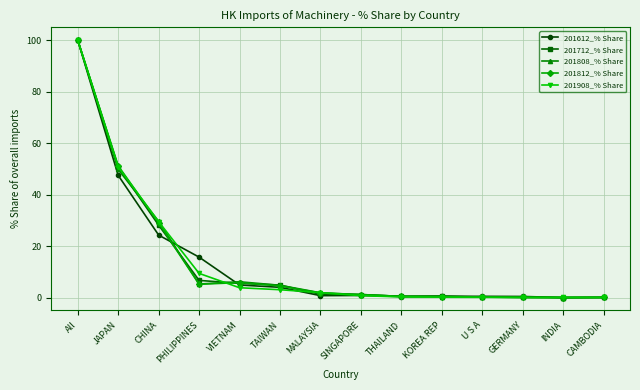

What is the greatest value displayed?

100.0